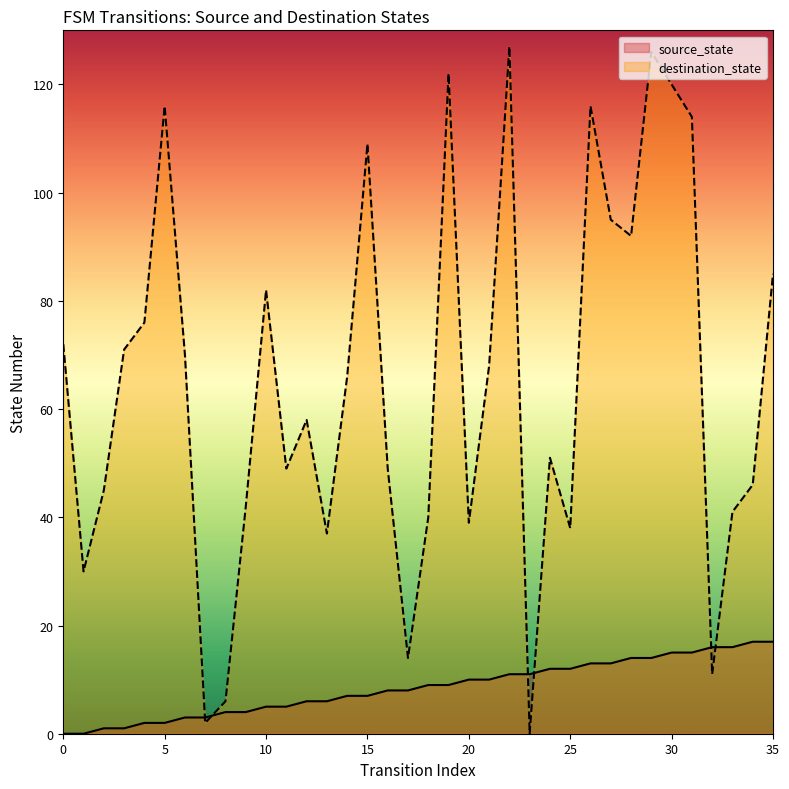

Where do source_state and destination_state first cross each other?

6 and 7